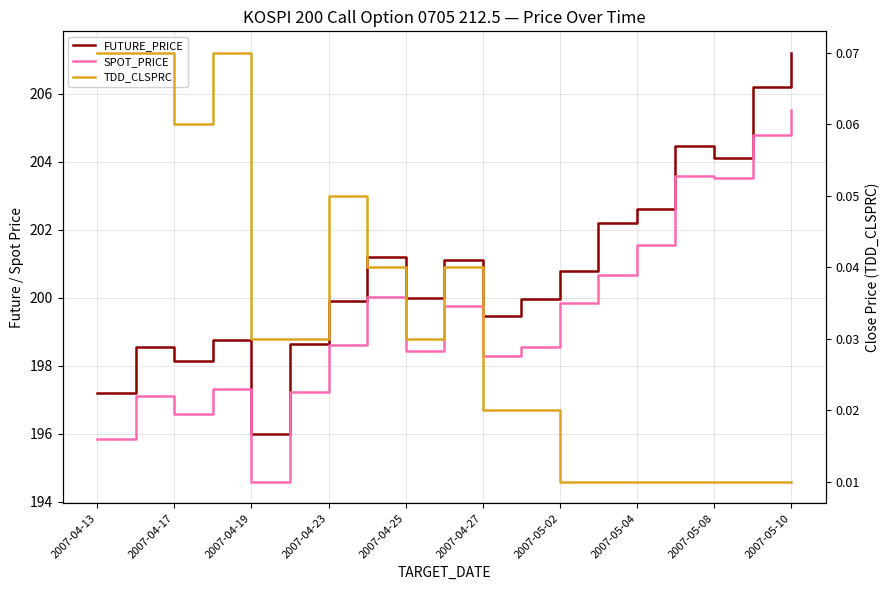

Does the chart have visible grid lines?

Yes